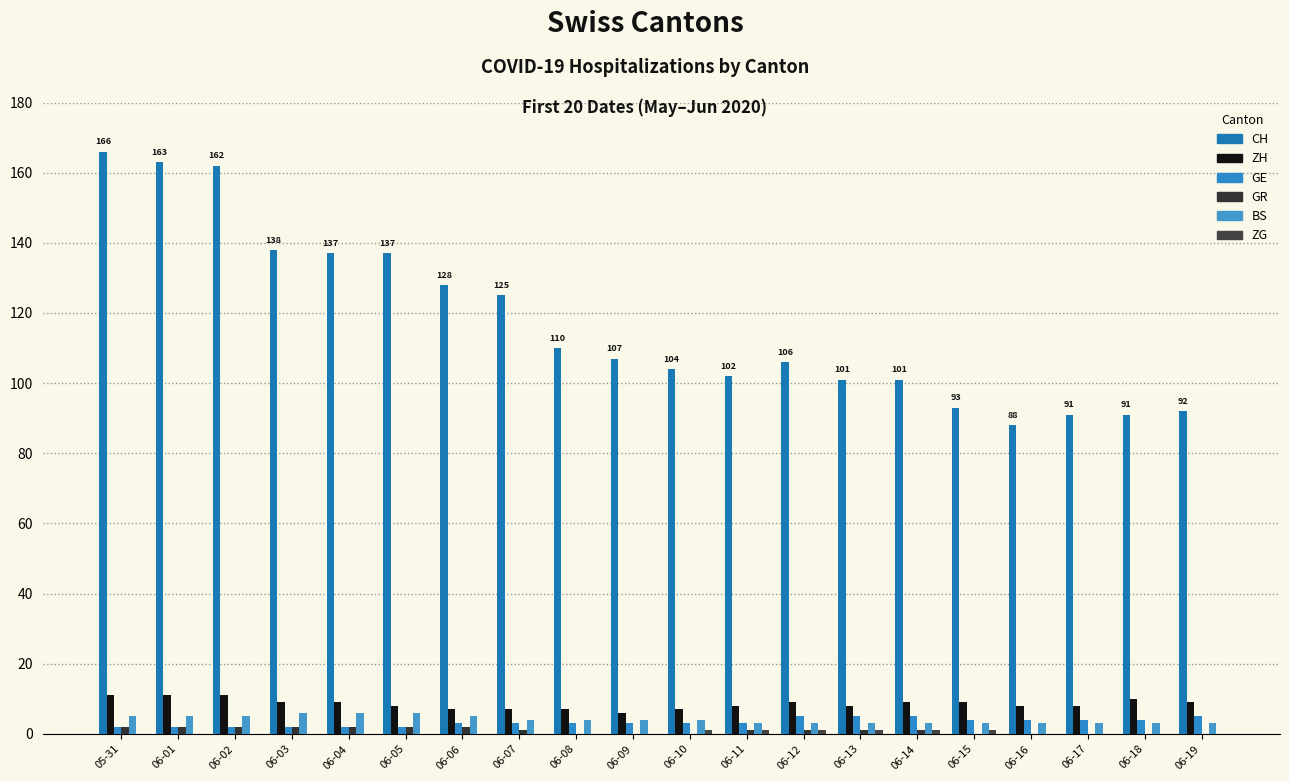

How many series are shown in this chart?

6